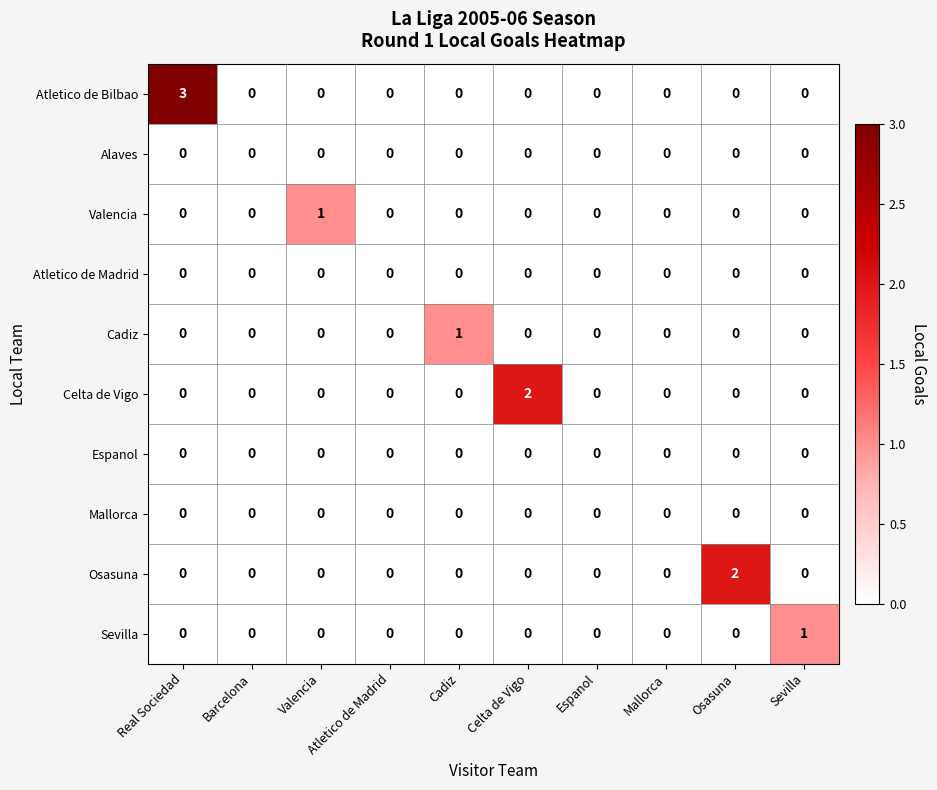

Is it true that Osasuna equals 0 at Sevilla?

True